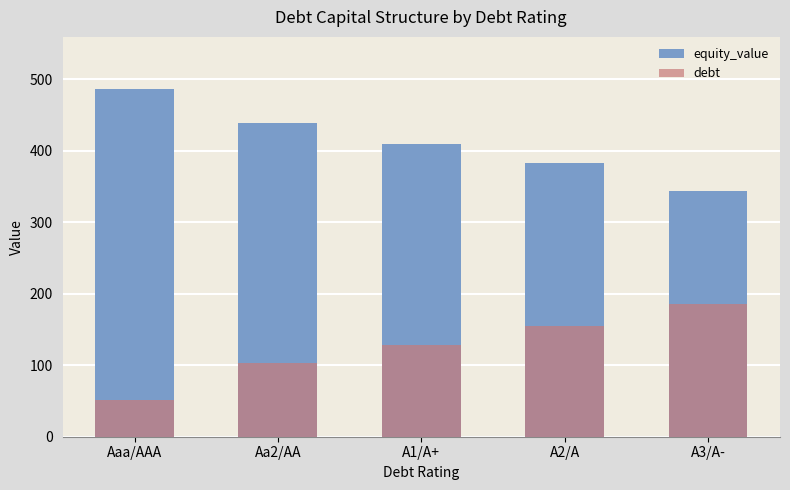

How many bars are there in total?

10